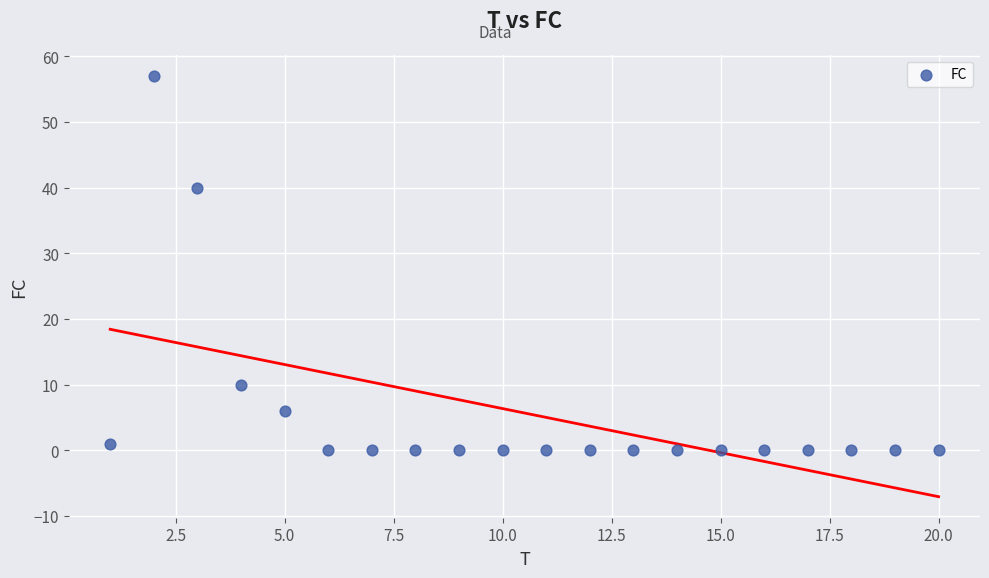

What Y value in the scatter plot is closest to 28?

40